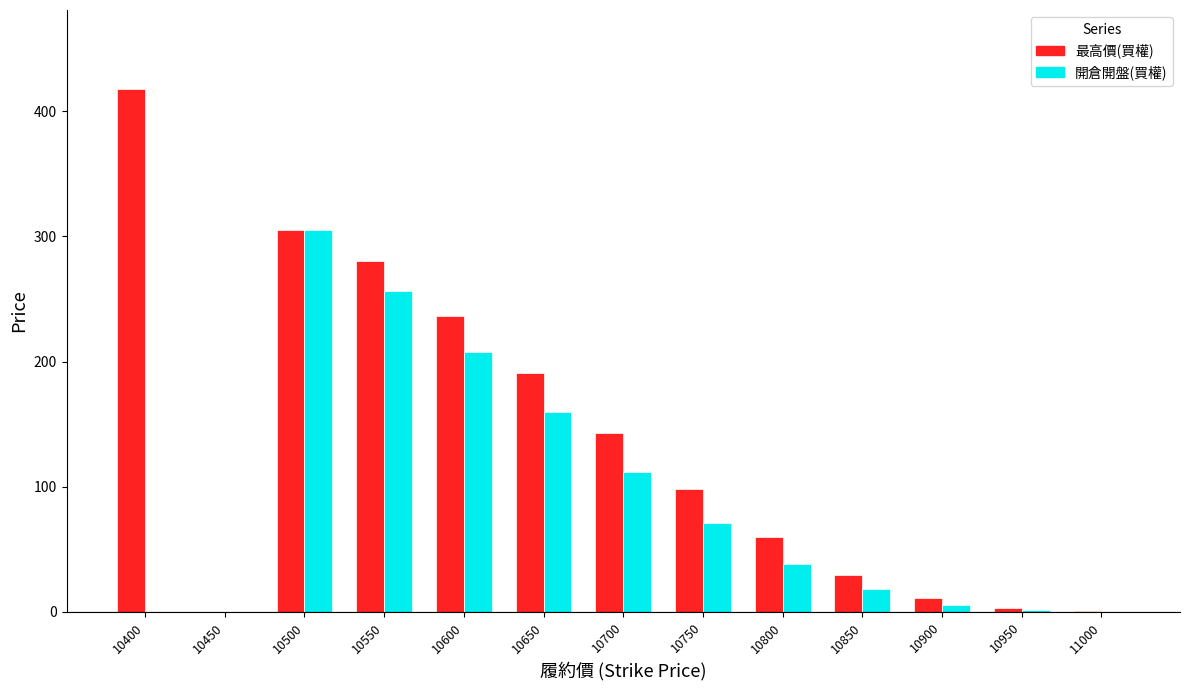

What is the sum of the 開倉開盤(買權) values at 10550 and 10750?

327.0